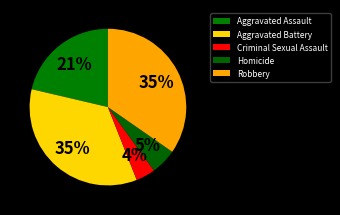

Does Aggravated Assault represent more than half of the total?

No